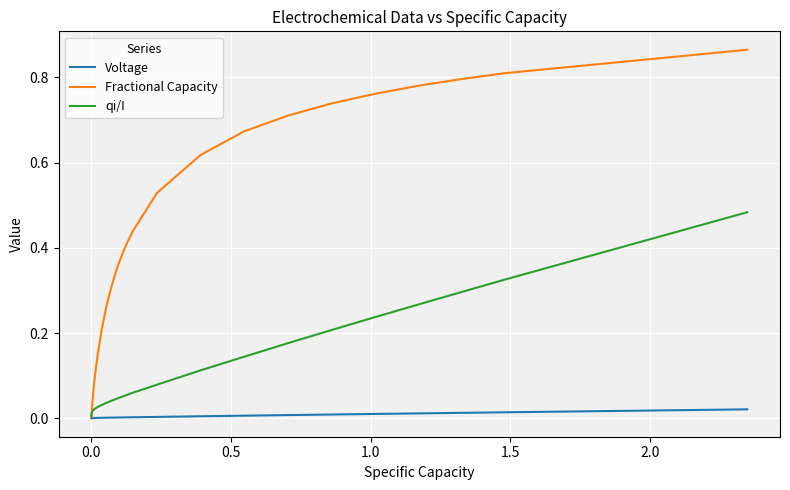

Does the chart display data point markers on the line(s)?

No